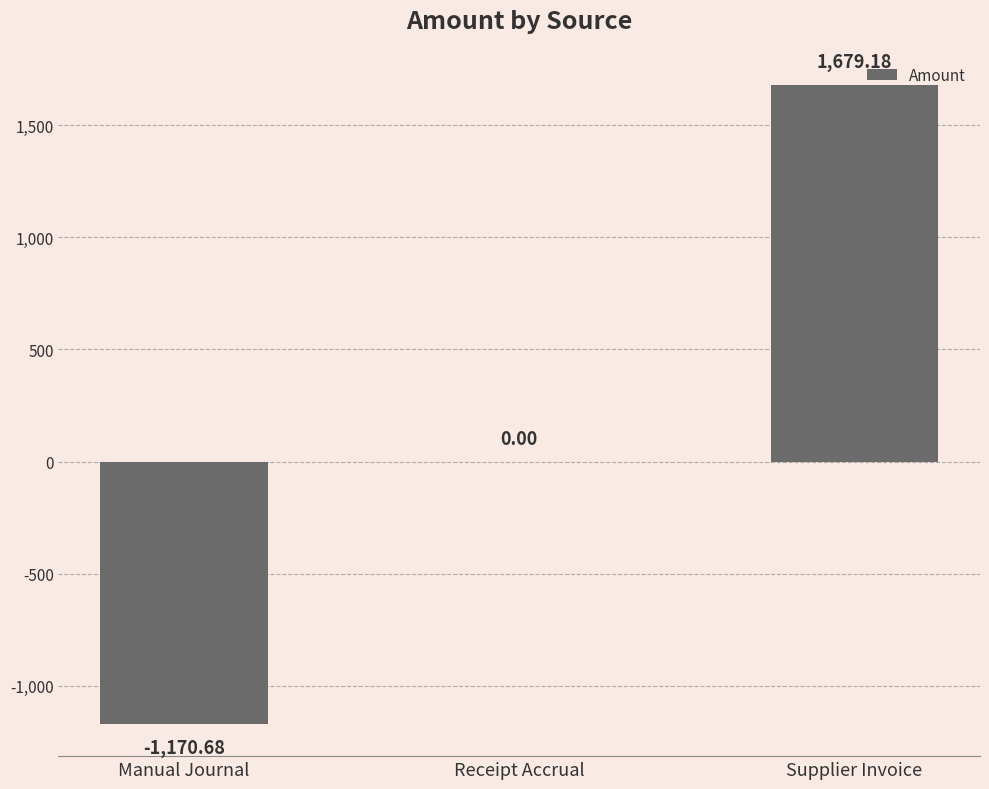

Count the number of data series in this chart.

1